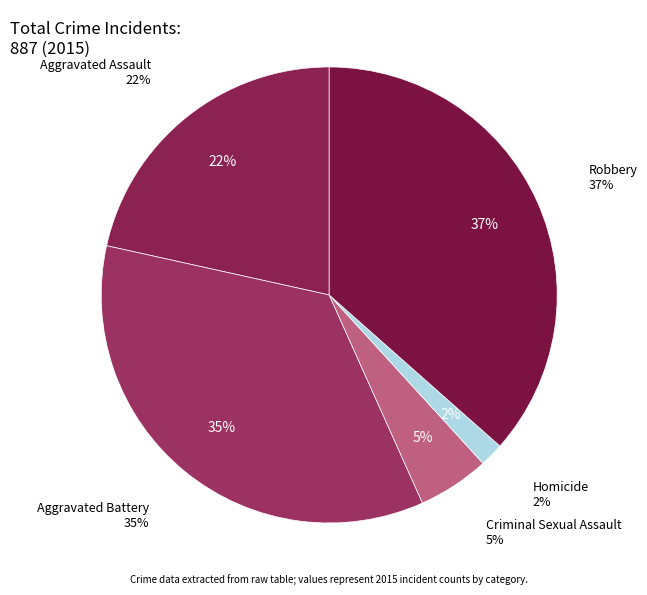

To the nearest percent, what is the difference between the largest and smallest slice percentages?

35%